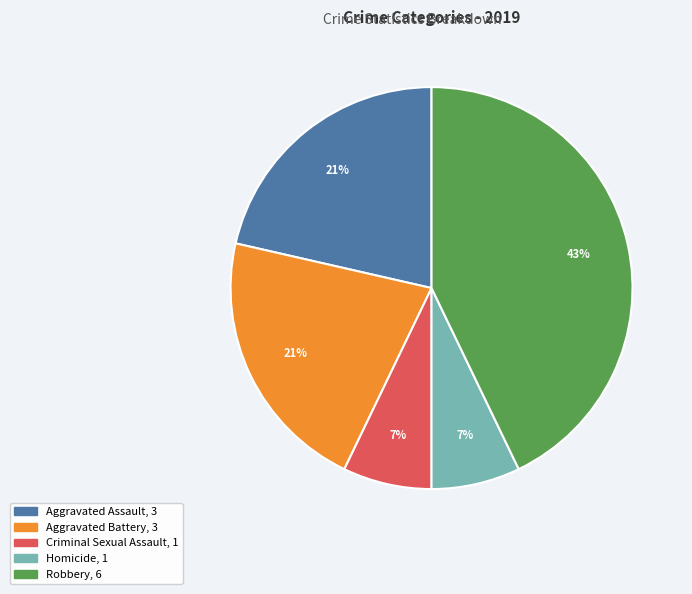

Do Robbery and Aggravated Assault together represent more than half of the pie?

Yes